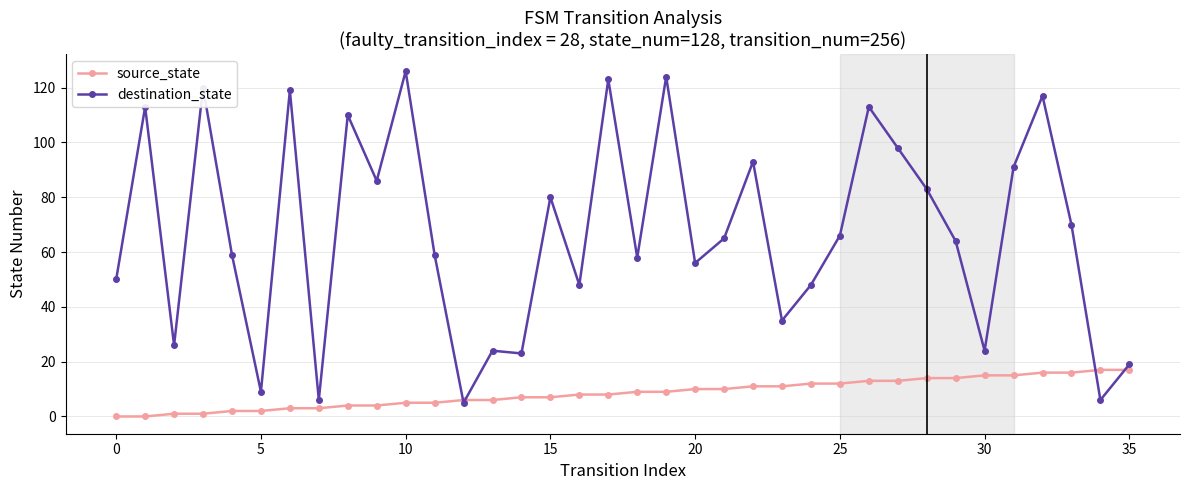

List the series in order of their peak value, highest first.

destination_state, source_state